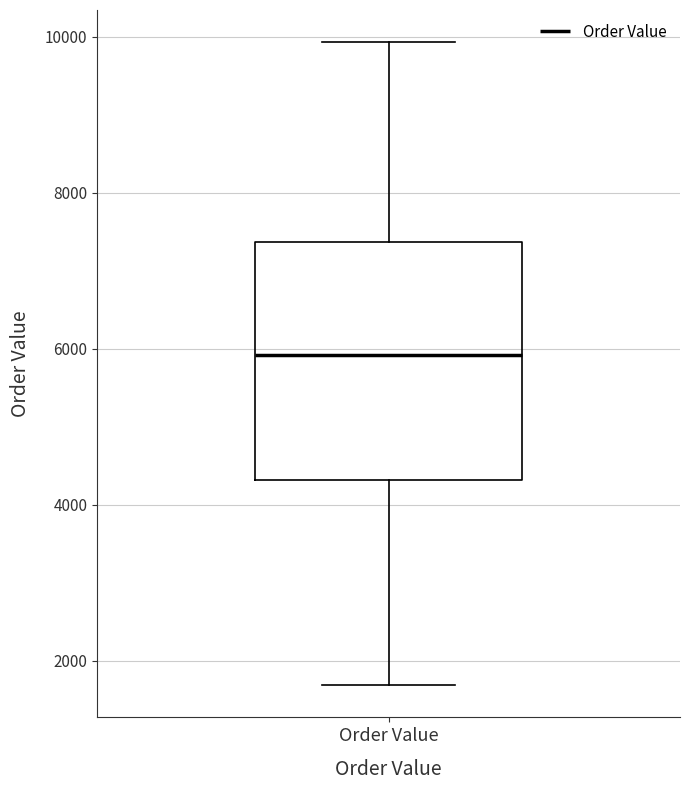

Transcribe this box plot: give where the median line is, the range the box spans, and where the two whiskers end, as read against the y-axis. The values are not printed on the chart, so give them approximately, as read against the axis.

median 6000, box 4400 to 7400, whiskers 1600 to 10000